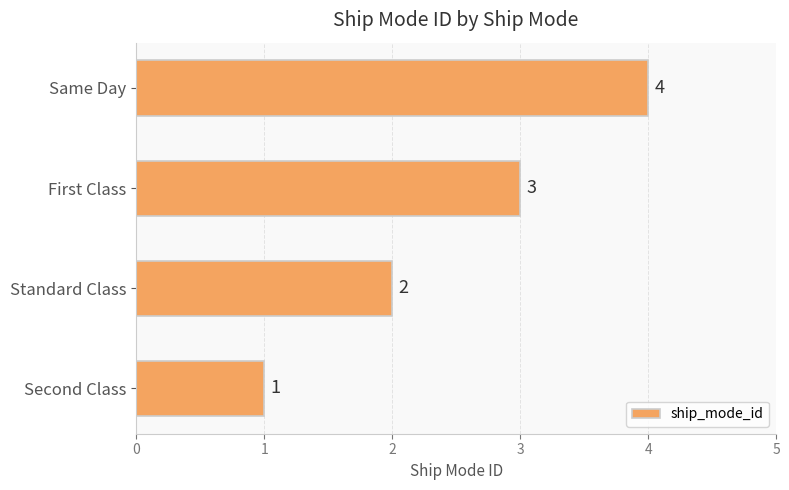

What is the change in value from Standard Class to First Class?

+1